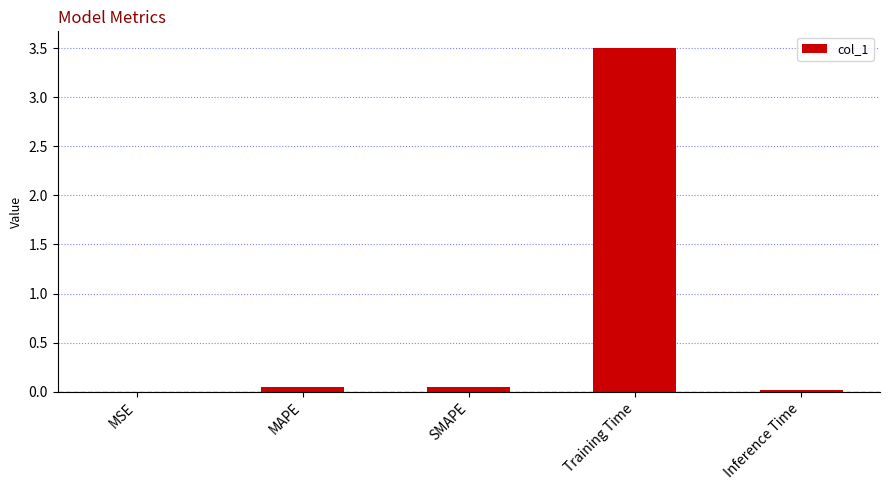

What is the greatest value displayed?

3.5